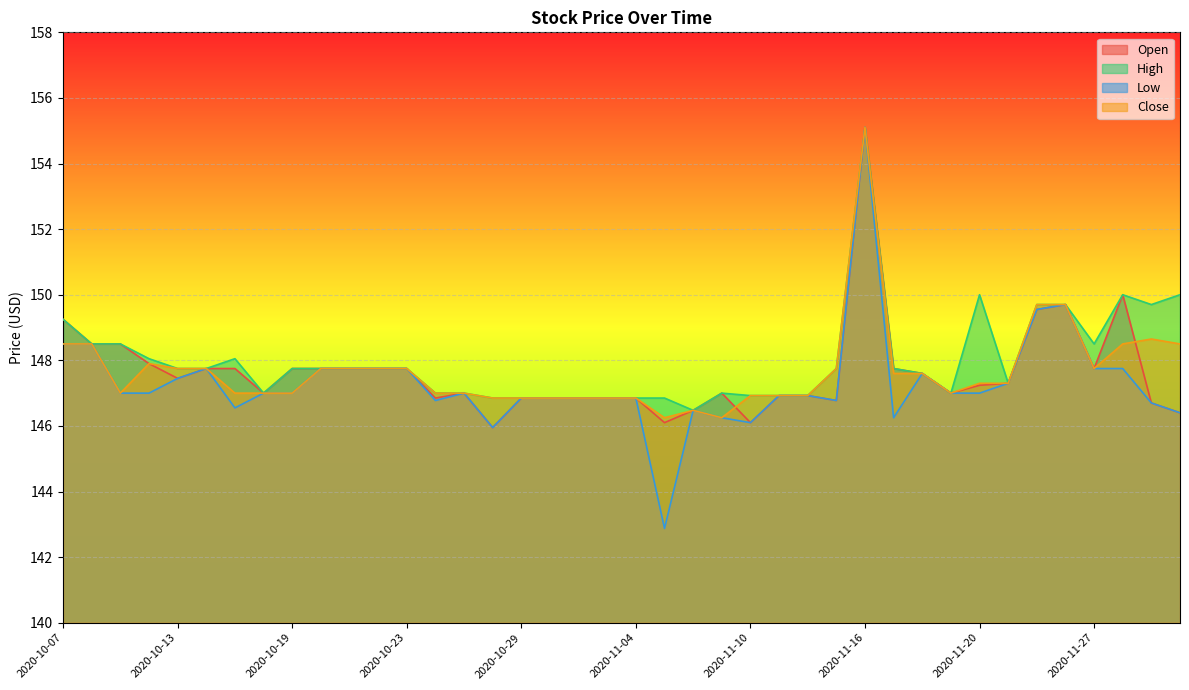

Reading left to right, list all the values displayed in this chart.

Open: 2020-10-07=149.2	2020-10-08=148.5	2020-10-09=148.5	2020-10-12=147.9	2020-10-13=147.4	2020-10-14=147.8	2020-10-15=147.8	2020-10-16=147.0	2020-10-19=147.8	2020-10-20=147.8	2020-10-21=147.8	2020-10-22=147.8	2020-10-23=147.8	2020-10-26=146.8	2020-10-27=147.0	2020-10-28=145.9	2020-10-29=146.8	2020-10-30=146.8	2020-11-02=146.8	2020-11-03=146.8	2020-11-04=146.8	2020-11-05=146.1	2020-11-06=146.5	2020-11-09=147.0	2020-11-10=146.1	2020-11-11=146.9	2020-11-12=146.9	2020-11-13=146.8	2020-11-16=155.1	2020-11-17=147.8	2020-11-18=147.6	2020-11-19=147.0	2020-11-20=147.2	2020-11-23=147.3	2020-11-24=149.6	2020-11-25=149.7	2020-11-27=147.8	2020-11-30=150.0	2020-12-01=146.7	2020-12-02=146.4
High: 2020-10-07=149.2	2020-10-08=148.5	2020-10-09=148.5	2020-10-12=148.1	2020-10-13=147.8	2020-10-14=147.8	2020-10-15=148.1	2020-10-16=147.0	2020-10-19=147.8	2020-10-20=147.8	2020-10-21=147.8	2020-10-22=147.8	2020-10-23=147.8	2020-10-26=147.0	2020-10-27=147.0	2020-10-28=146.8	2020-10-29=146.8	2020-10-30=146.8	2020-11-02=146.8	2020-11-03=146.8	2020-11-04=146.8	2020-11-05=146.8	2020-11-06=146.5	2020-11-09=147.0	2020-11-10=146.9	2020-11-11=146.9	2020-11-12=146.9	2020-11-13=147.8	2020-11-16=155.1	2020-11-17=147.8	2020-11-18=147.6	2020-11-19=147.0	2020-11-20=150.0	2020-11-23=147.3	2020-11-24=149.7	2020-11-25=149.7	2020-11-27=148.5	2020-11-30=150.0	2020-12-01=149.7	2020-12-02=150.0
Low: 2020-10-07=148.5	2020-10-08=148.5	2020-10-09=147.0	2020-10-12=147.0	2020-10-13=147.4	2020-10-14=147.8	2020-10-15=146.6	2020-10-16=147.0	2020-10-19=147.0	2020-10-20=147.8	2020-10-21=147.8	2020-10-22=147.8	2020-10-23=147.8	2020-10-26=146.8	2020-10-27=147.0	2020-10-28=145.9	2020-10-29=146.8	2020-10-30=146.8	2020-11-02=146.8	2020-11-03=146.8	2020-11-04=146.8	2020-11-05=142.9	2020-11-06=146.5	2020-11-09=146.2	2020-11-10=146.1	2020-11-11=146.9	2020-11-12=146.9	2020-11-13=146.8	2020-11-16=155.1	2020-11-17=146.2	2020-11-18=147.6	2020-11-19=147.0	2020-11-20=147.0	2020-11-23=147.3	2020-11-24=149.6	2020-11-25=149.7	2020-11-27=147.8	2020-11-30=147.8	2020-12-01=146.7	2020-12-02=146.4
Close: 2020-10-07=148.5	2020-10-08=148.5	2020-10-09=147.0	2020-10-12=147.9	2020-10-13=147.8	2020-10-14=147.8	2020-10-15=147.0	2020-10-16=147.0	2020-10-19=147.0	2020-10-20=147.8	2020-10-21=147.8	2020-10-22=147.8	2020-10-23=147.8	2020-10-26=147.0	2020-10-27=147.0	2020-10-28=146.8	2020-10-29=146.8	2020-10-30=146.8	2020-11-02=146.8	2020-11-03=146.8	2020-11-04=146.8	2020-11-05=146.2	2020-11-06=146.5	2020-11-09=146.2	2020-11-10=146.9	2020-11-11=146.9	2020-11-12=146.9	2020-11-13=147.8	2020-11-16=155.1	2020-11-17=147.6	2020-11-18=147.6	2020-11-19=147.0	2020-11-20=147.3	2020-11-23=147.3	2020-11-24=149.7	2020-11-25=149.7	2020-11-27=147.8	2020-11-30=148.5	2020-12-01=148.7	2020-12-02=148.5